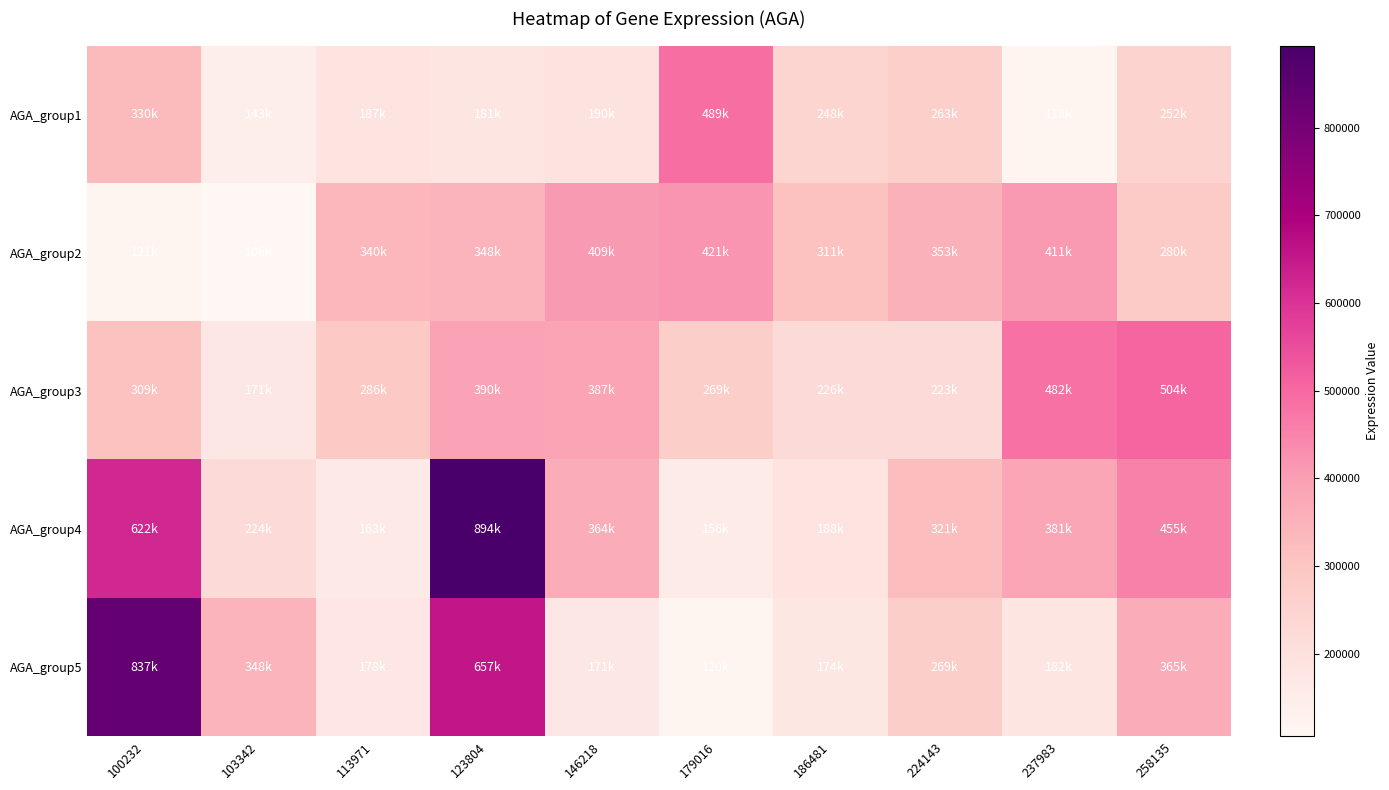

How many categories are shown in the chart?

10